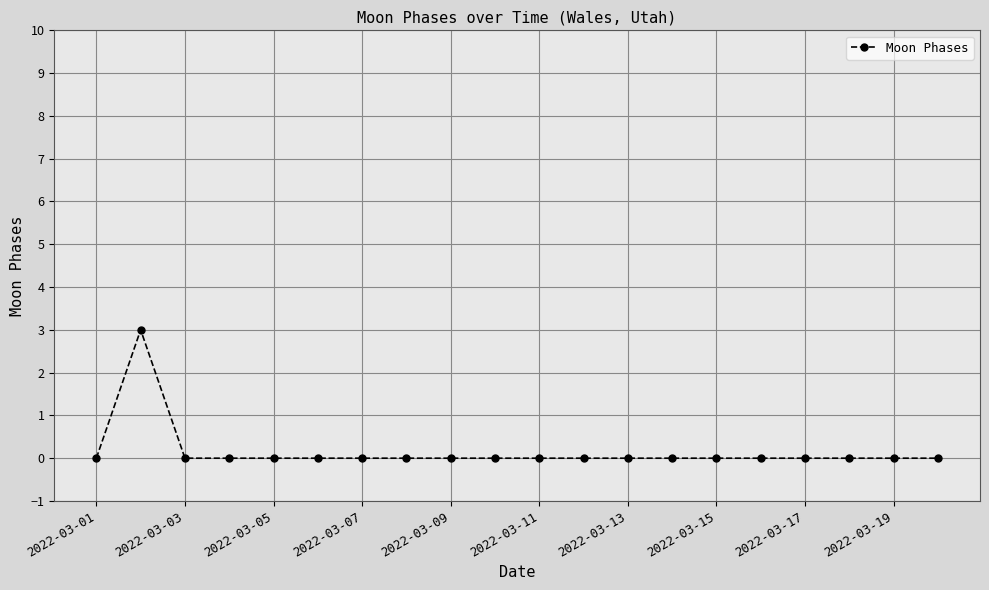

Reading left to right, what are all the values shown in this chart?

0	3	0	0	0	0	0	0	0	0	0	0	0	0	0	0	0	0	0	0